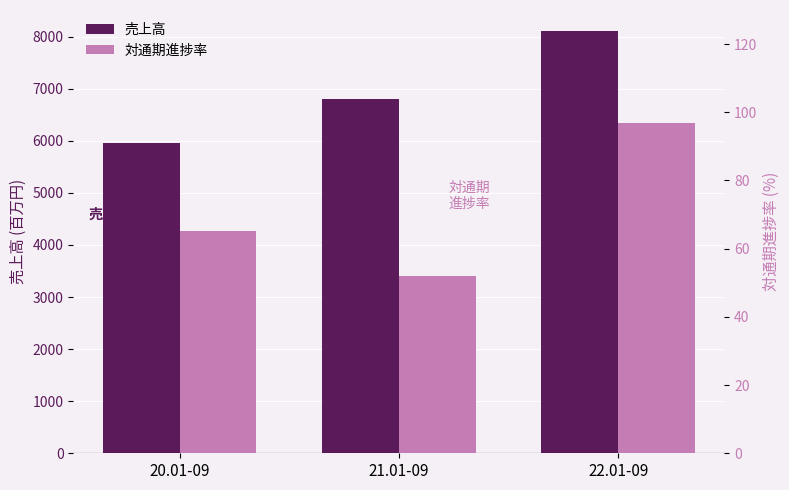

Are the bars horizontal?

No